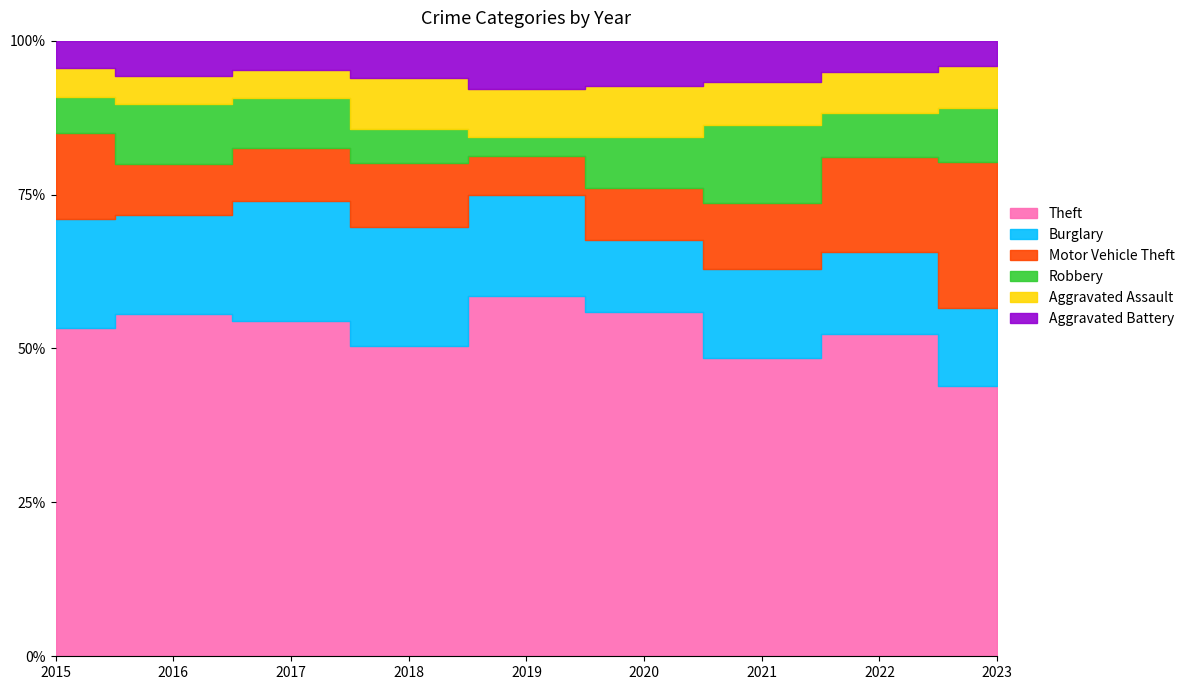

What value does the Burglary series have at 2018, to the nearest 5?

115